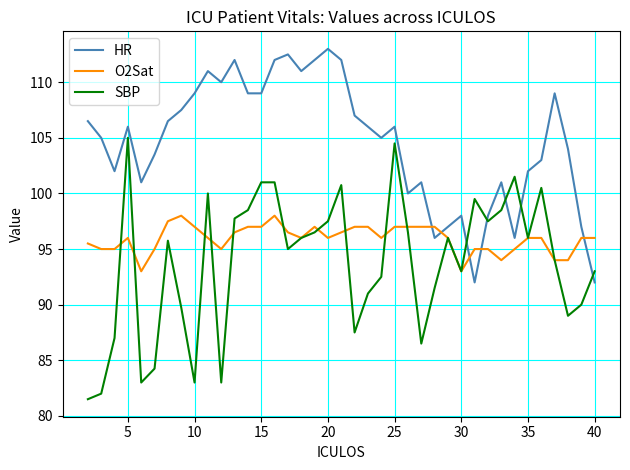

List the series in order of their peak value, highest first.

HR, SBP, O2Sat